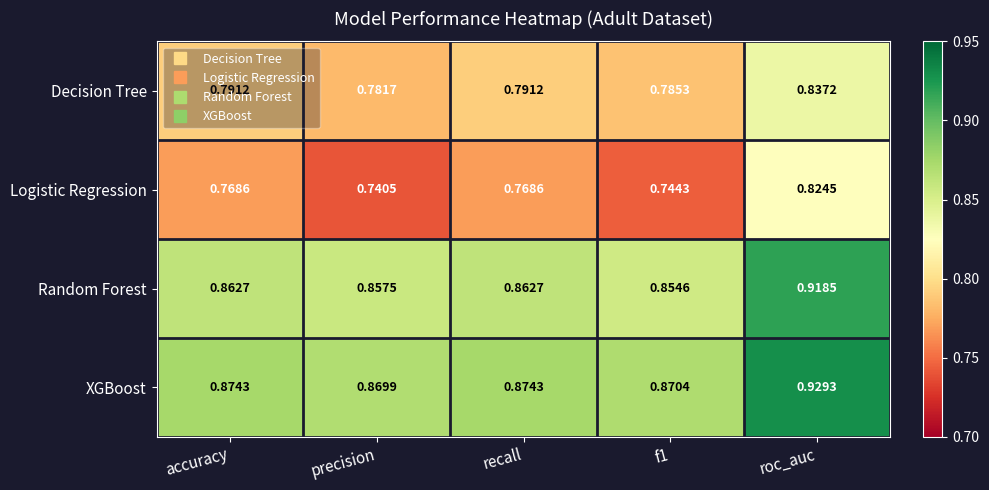

At accuracy, list the series in order from smallest to largest.

Logistic Regression, Decision Tree, Random Forest, XGBoost